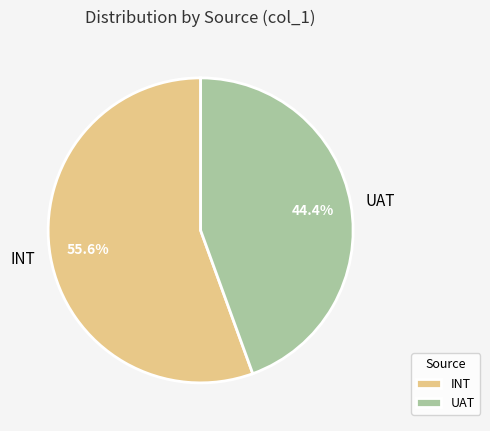

How much of the chart is everything except INT?

44.4%